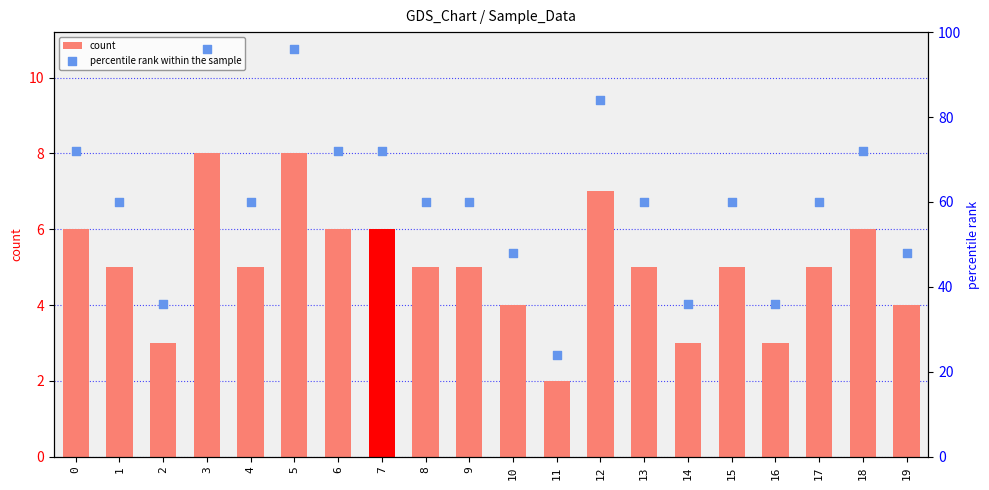

Which series reaches the minimum Y coordinate?

count